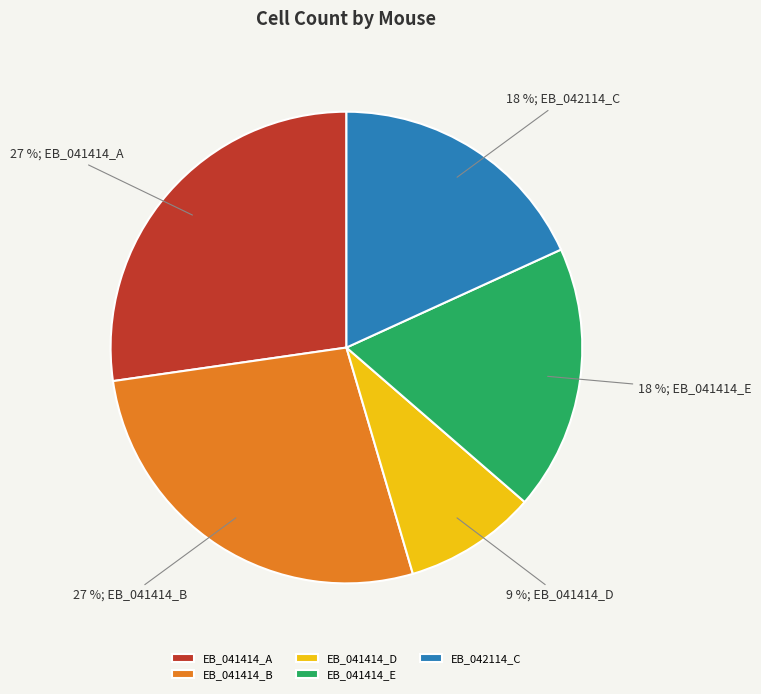

To the nearest percent, what percentage of the pie is EB_041414_B?

27%